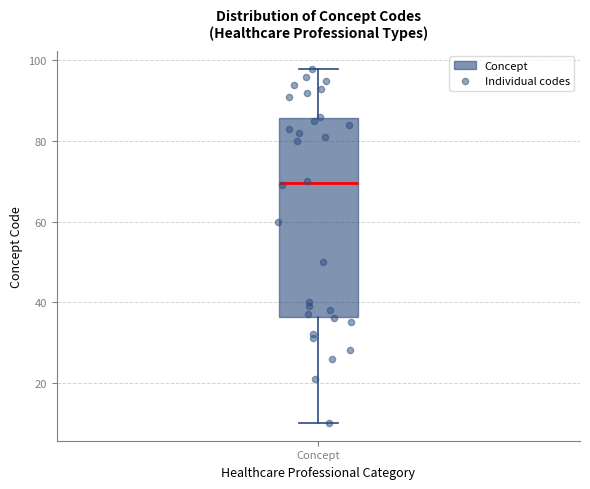

Where does the upper whisker of the box for Concept end on the y-axis? The values are not printed on the chart, so give them approximately, as read against the axis.

98